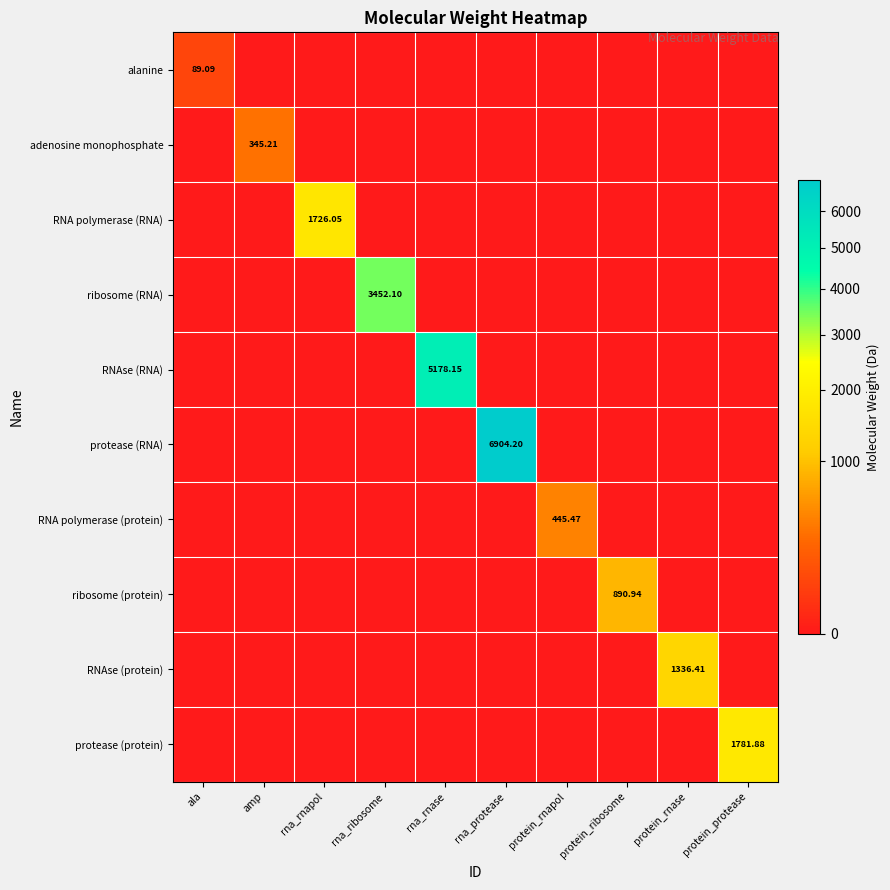

Which category has the lowest value across all series?

amp